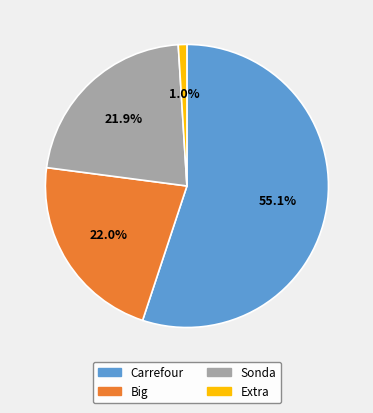

What percentage is the Carrefour slice, to the nearest percent?

55%